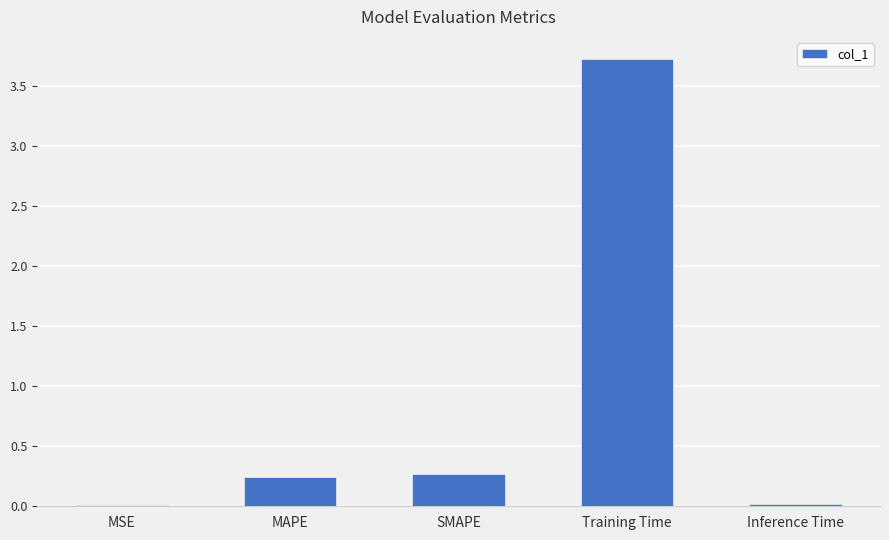

What is the value of the 4th bar from the left?

3.7